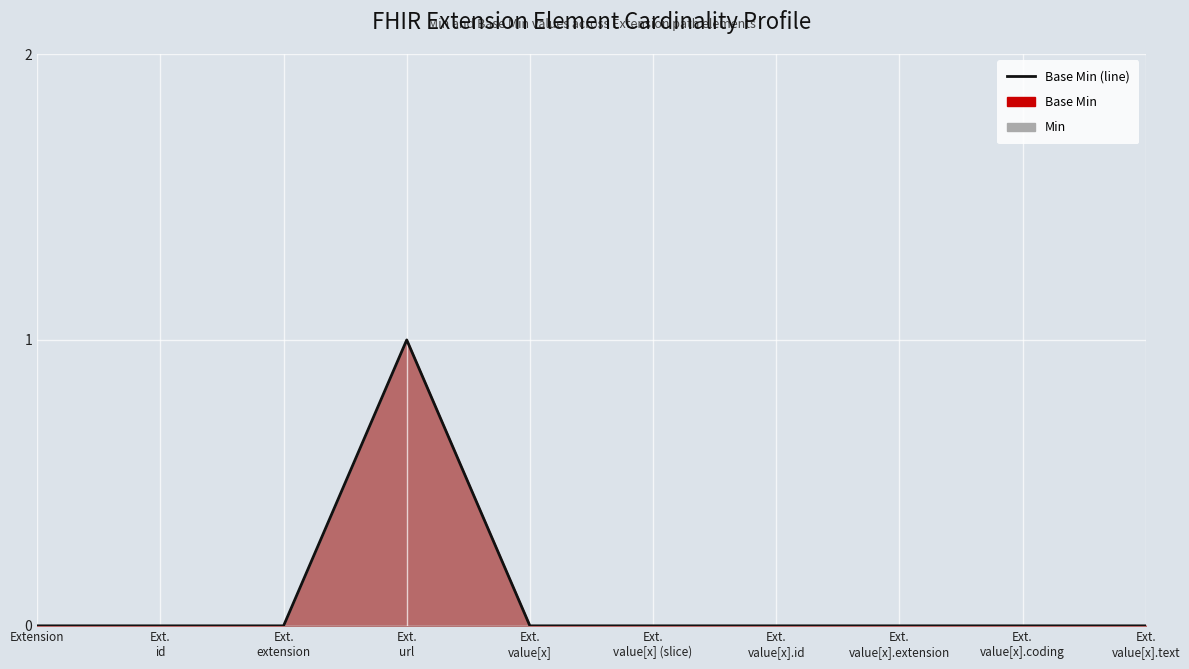

At which label is the value closest to 0?

Extension